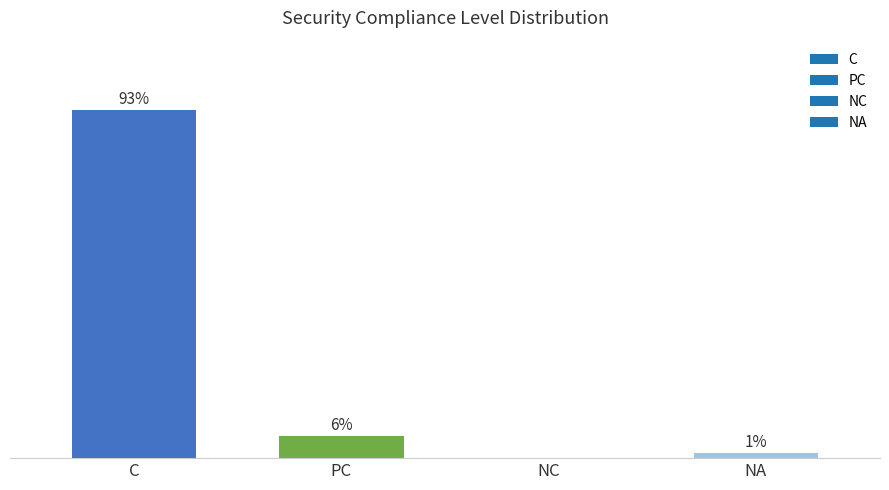

Between NC and C, which is larger?

C